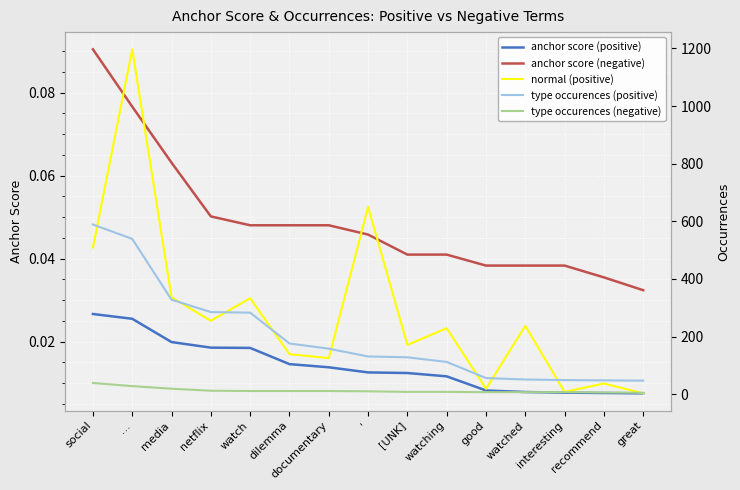

What is the greatest value displayed?

1197.0